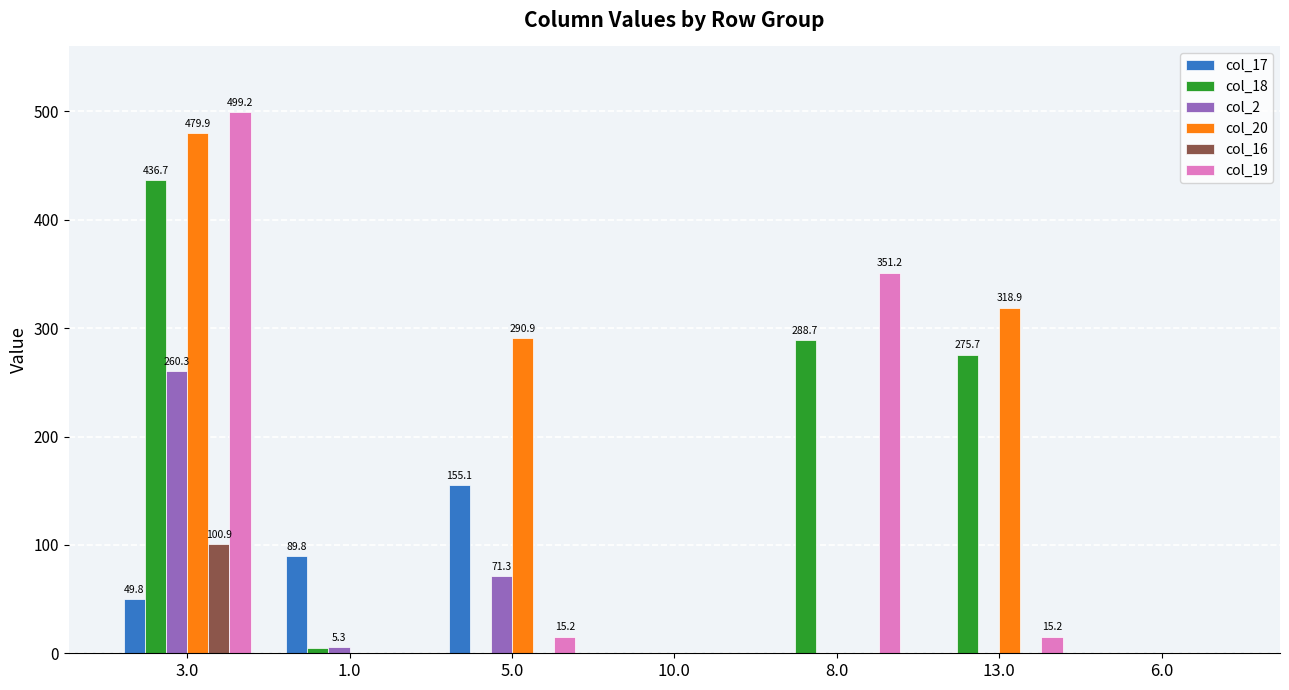

The value of col_18 at 13.0 is 275.7. True or false?

True